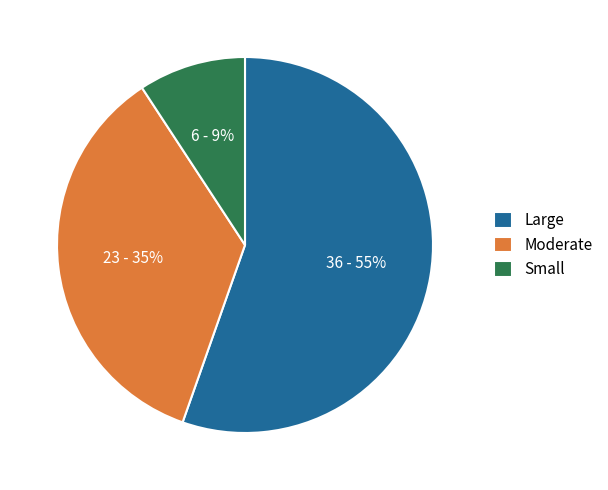

Which slice is the smallest?

Small